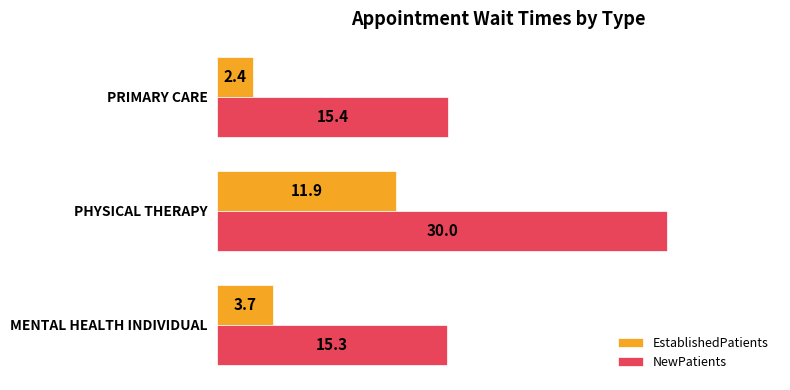

Which series has the largest total across all categories?

NewPatients